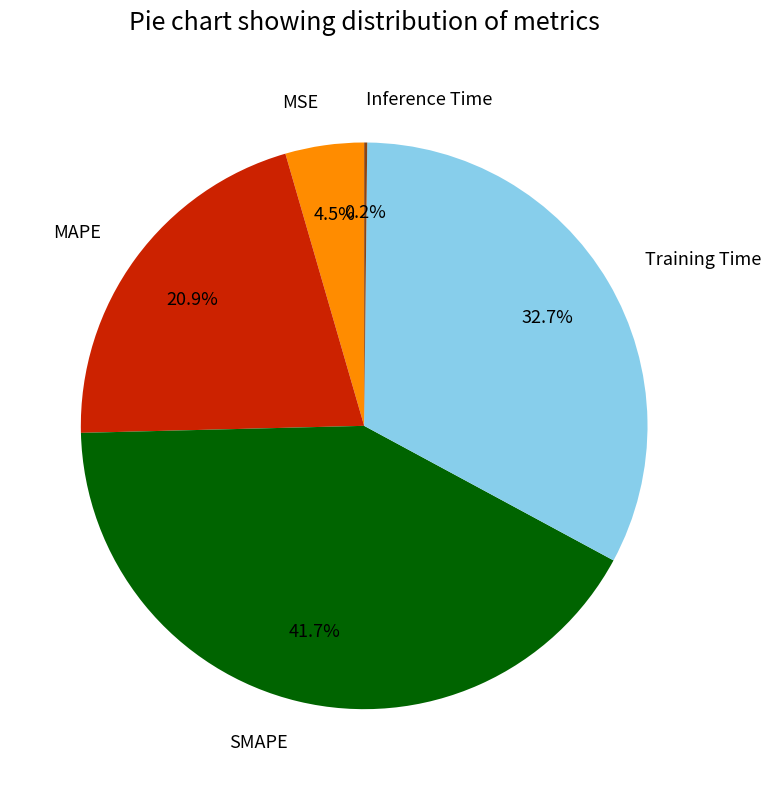

Combined, do MSE and MAPE account for over 50%?

No